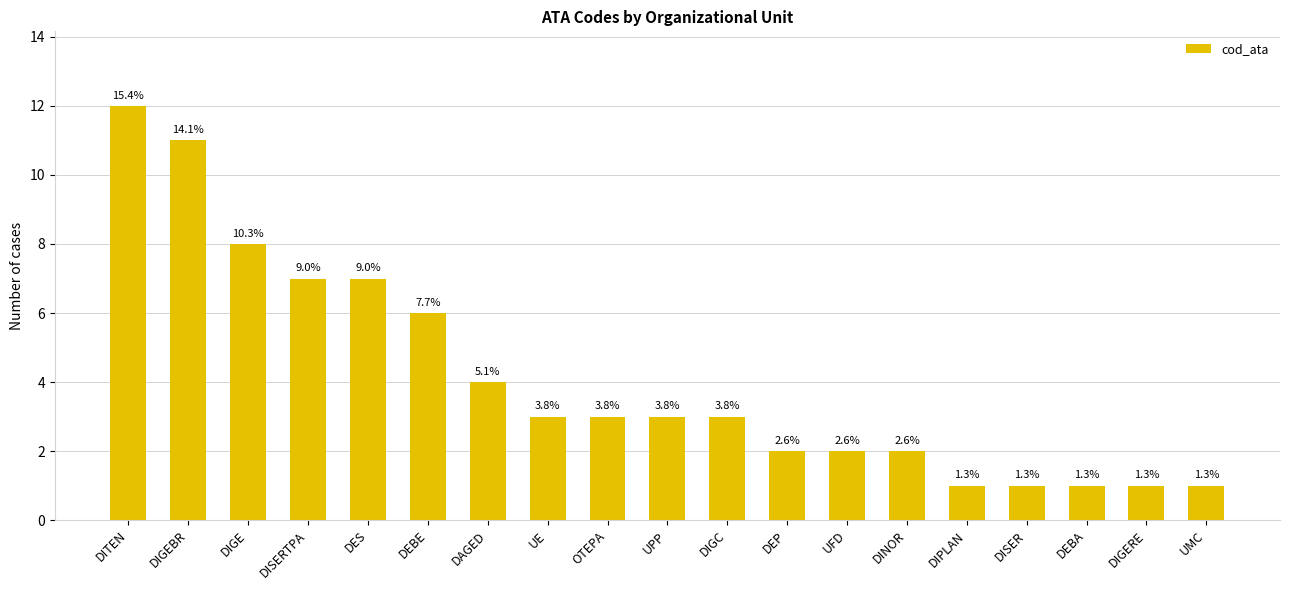

What is the difference between the values at DISER and OTEPA?

2